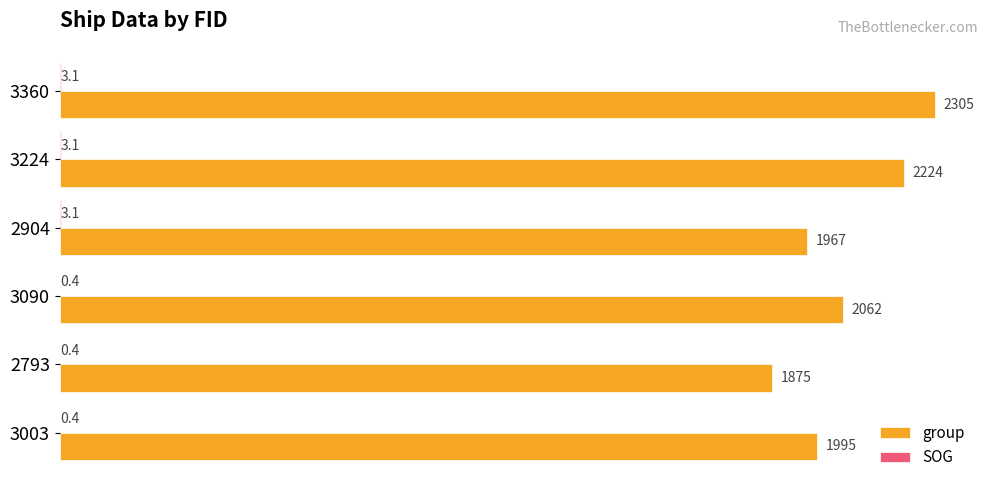

Which category has the highest value across all series?

3360